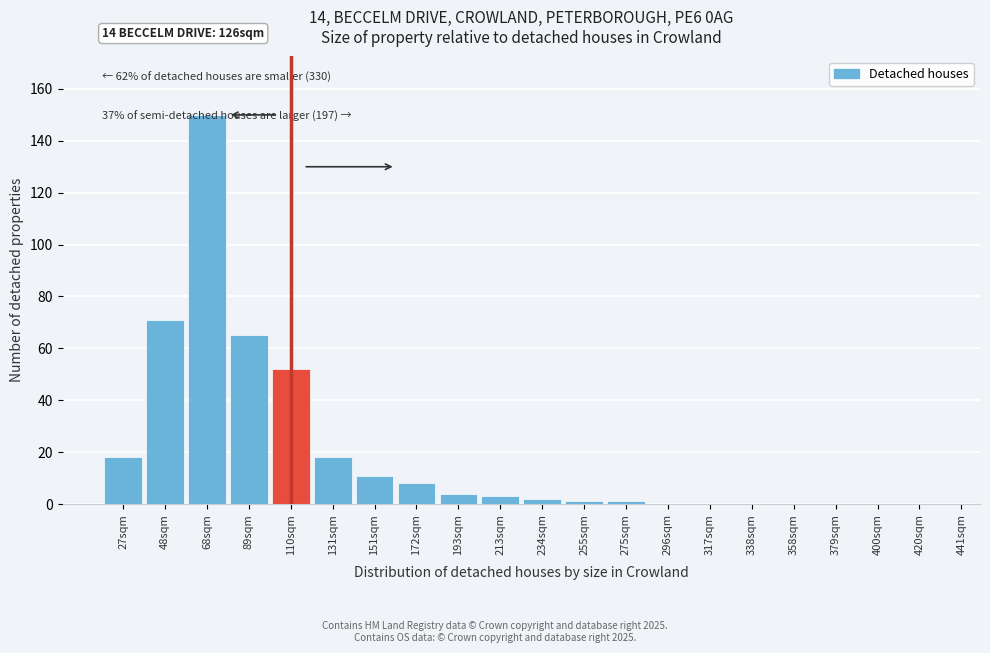

Reading left to right, transcribe all the data shown in this chart.

27sqm=18	48sqm=71	68sqm=150	89sqm=65	110sqm=52	131sqm=18	151sqm=11	172sqm=8	193sqm=4	213sqm=3	234sqm=2	255sqm=1	275sqm=1	296sqm=0	317sqm=0	338sqm=0	358sqm=0	379sqm=0	400sqm=0	420sqm=0